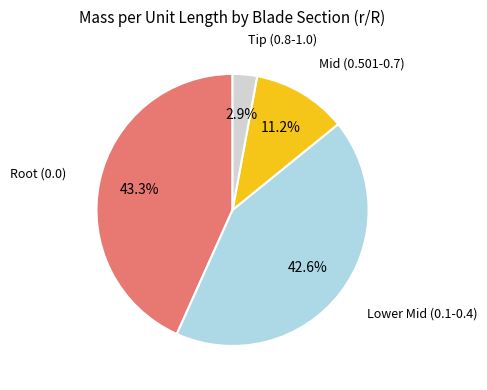

Is there any slice that represents more than half of the pie?

No